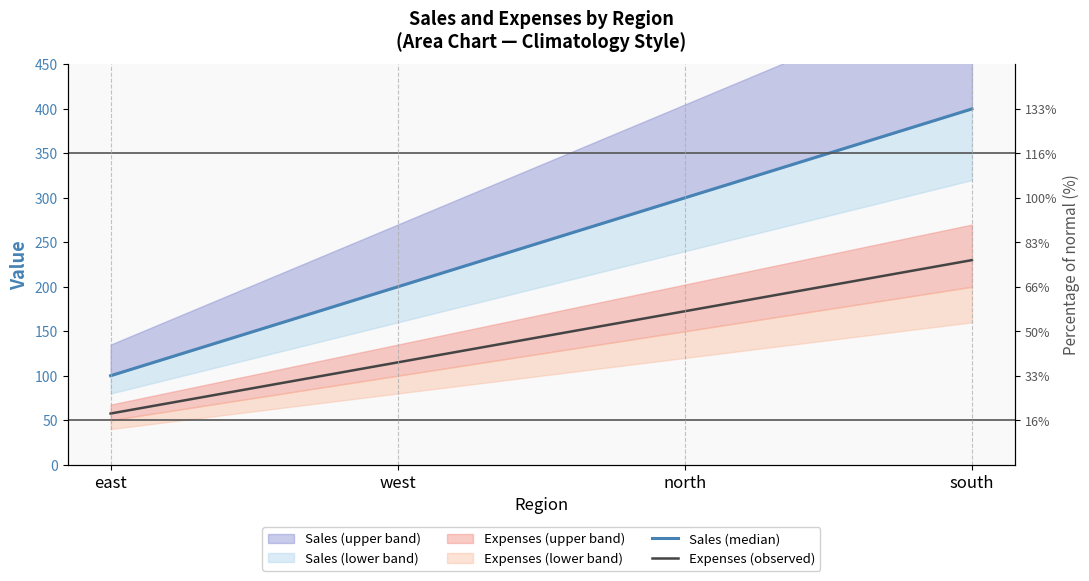

List the labels in order of Sales (median) value, smallest first.

east, west, north, south